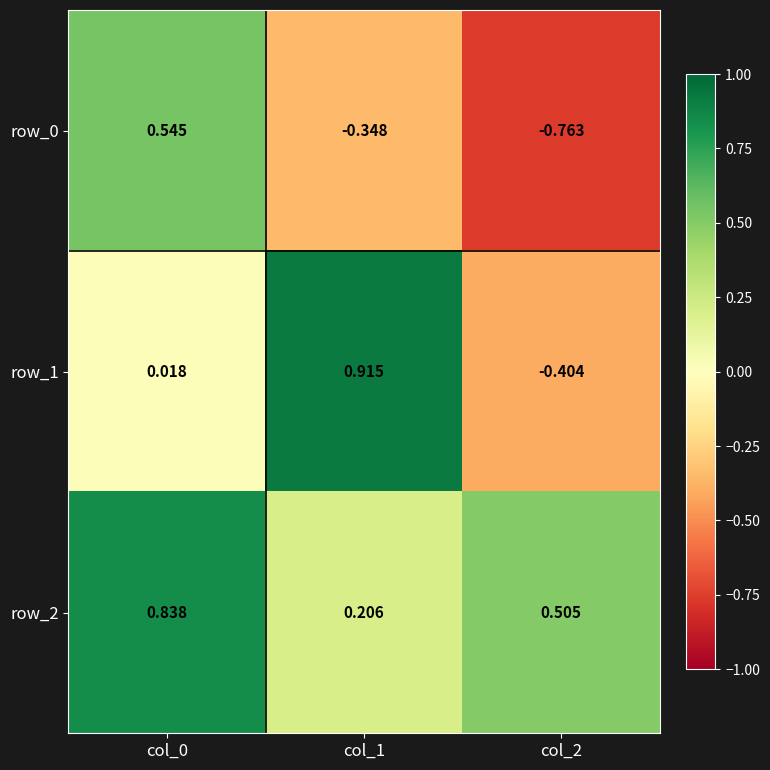

True or false: row_1 has a value of 1.3 at col_1.

False